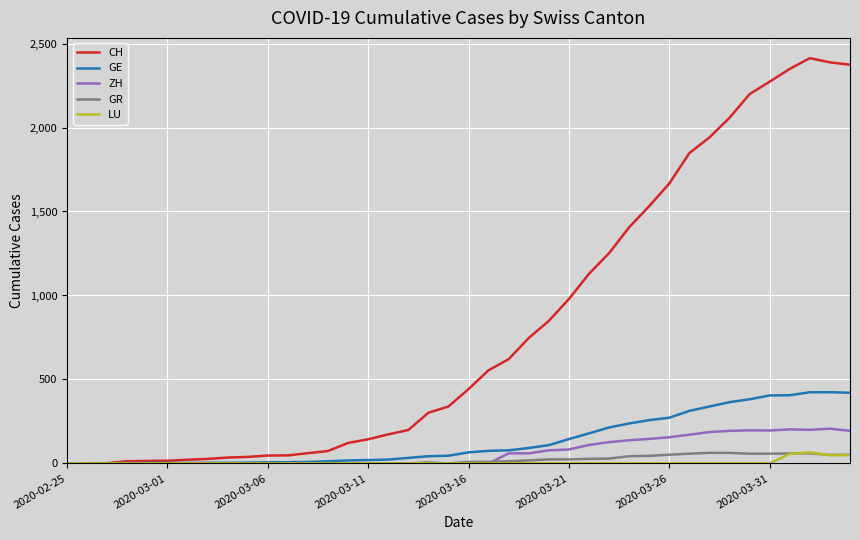

What is the sum of all CH values?

32702